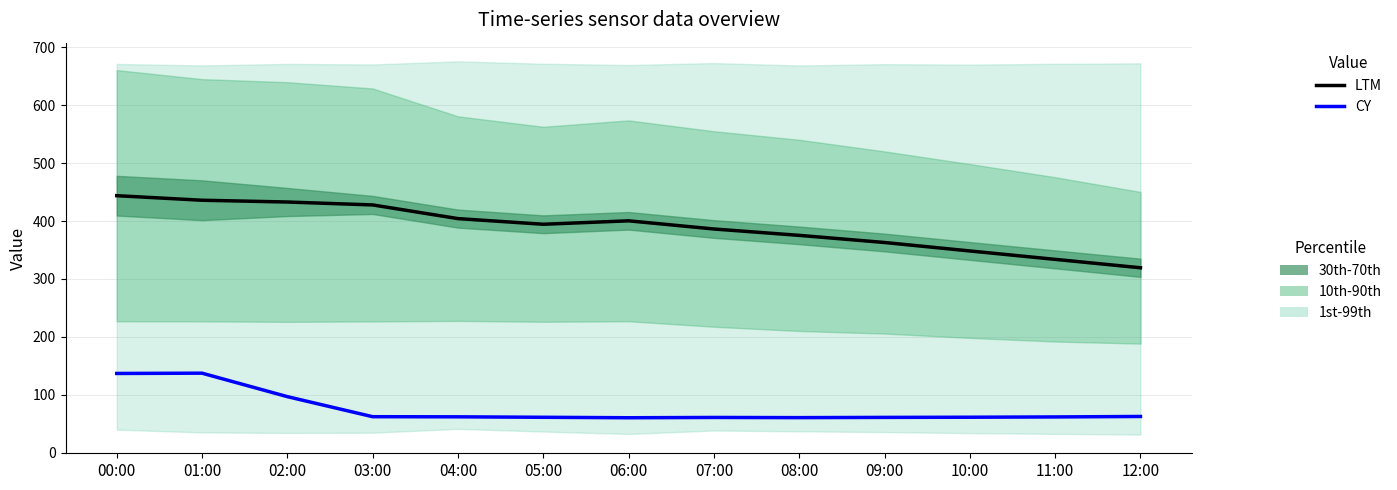

How many values in the CY series exceed 62?

6